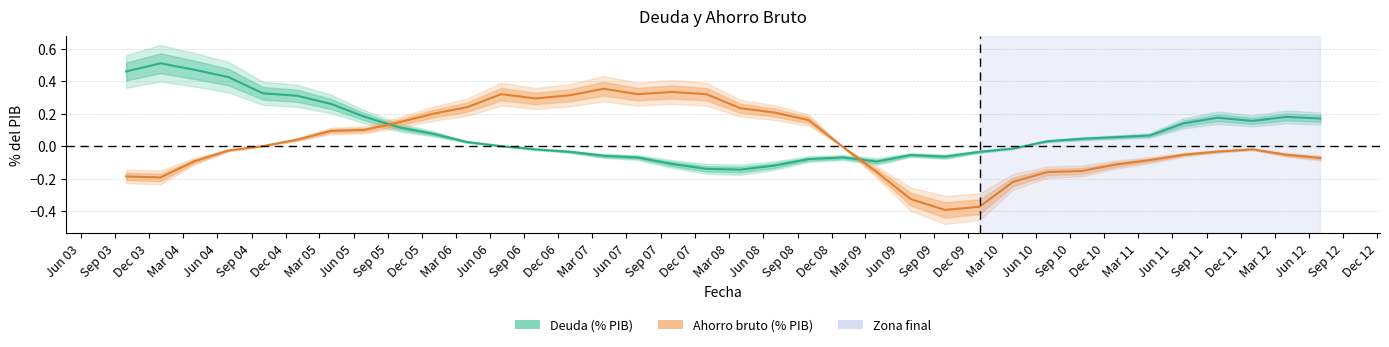

Does the chart display data point markers on the line(s)?

No